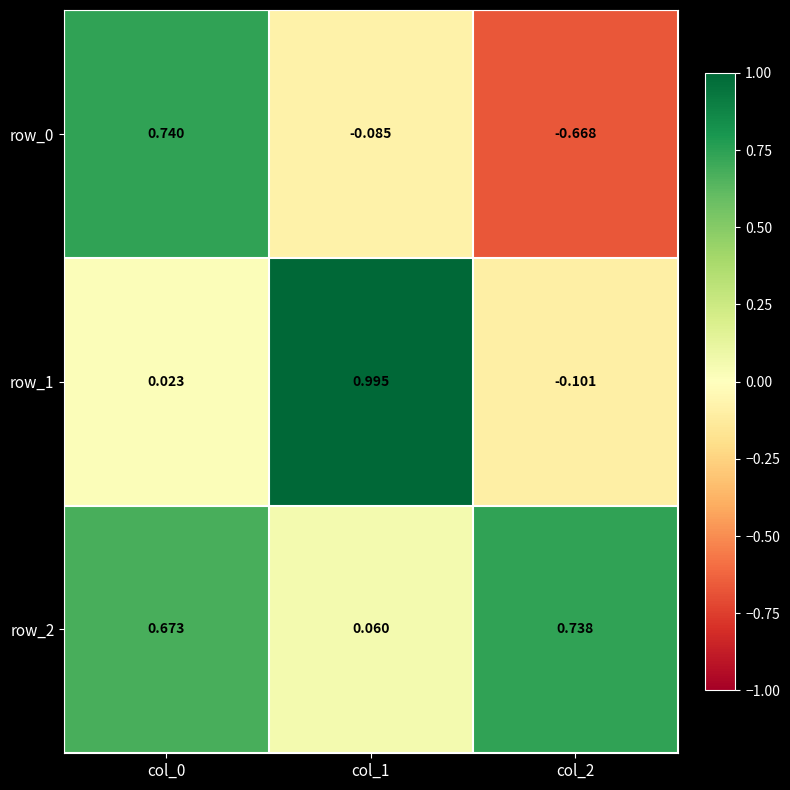

Is the value of row_2 at col_0 greater than the value of row_0 at col_1?

Yes